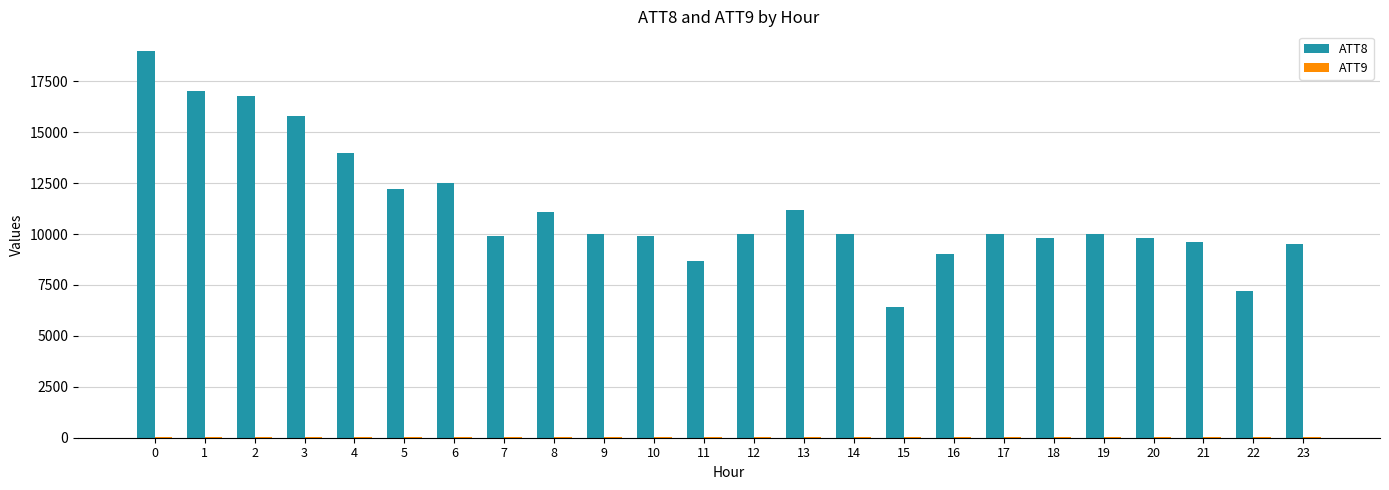

How many categories are shown in the chart?

24